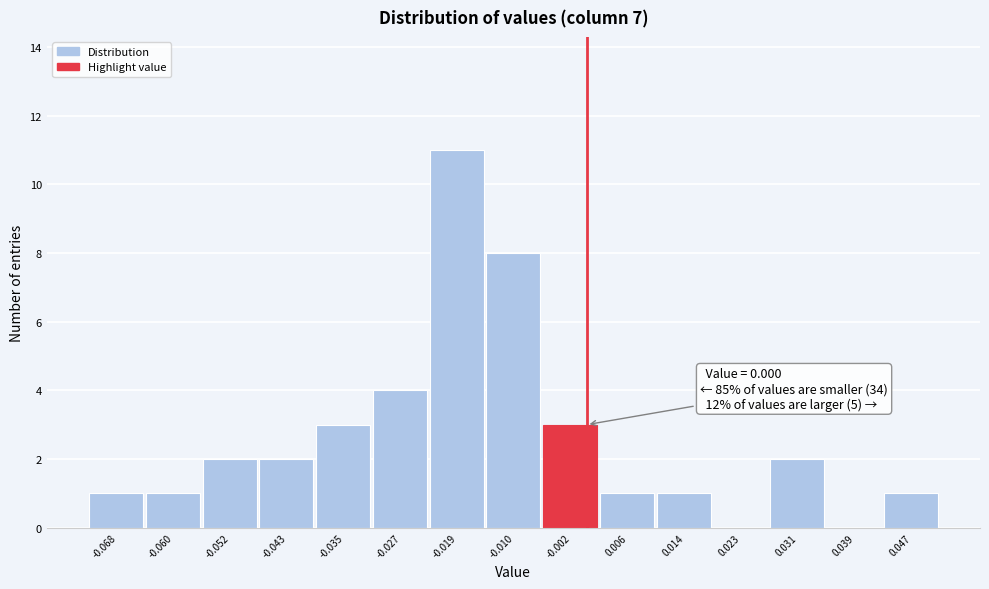

Which range on the x-axis has the tallest bar?

-0.023 to -0.015